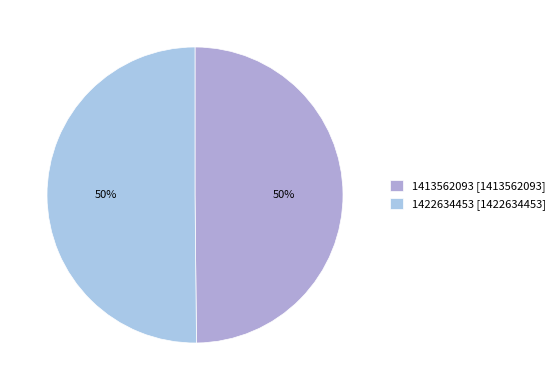

How many segments does this pie chart have?

2